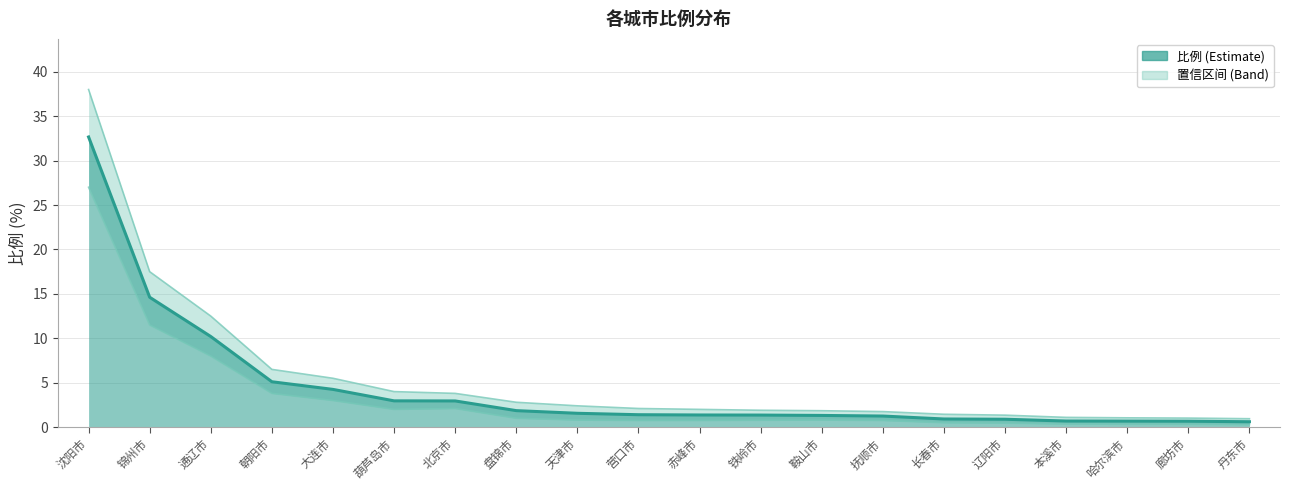

What position from the right is 鞍山市?

8